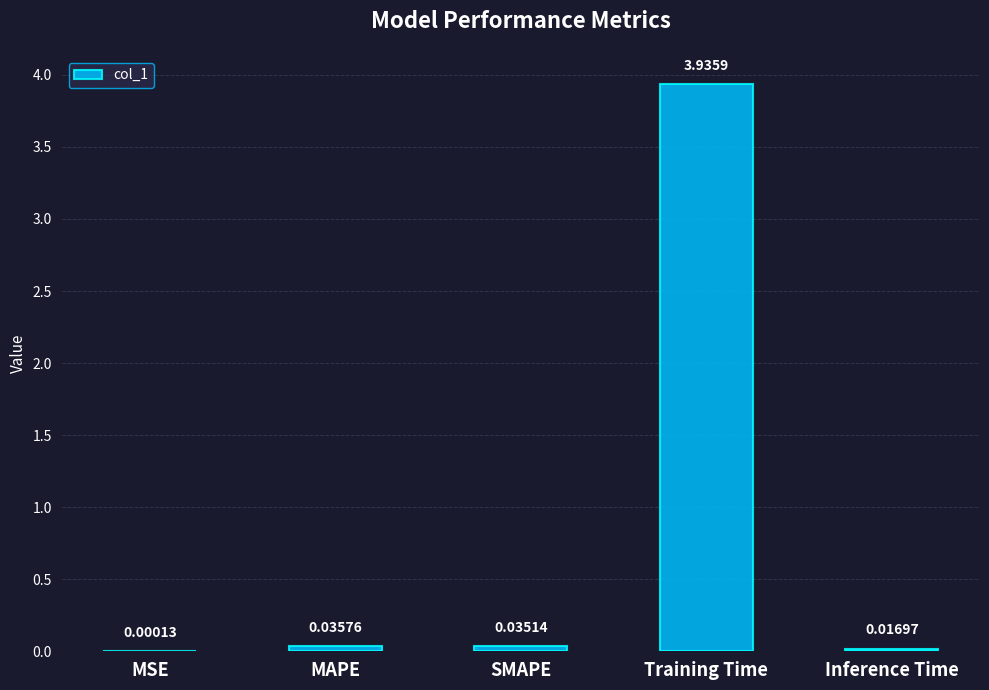

Where is the data nearest to the value 1?

MAPE